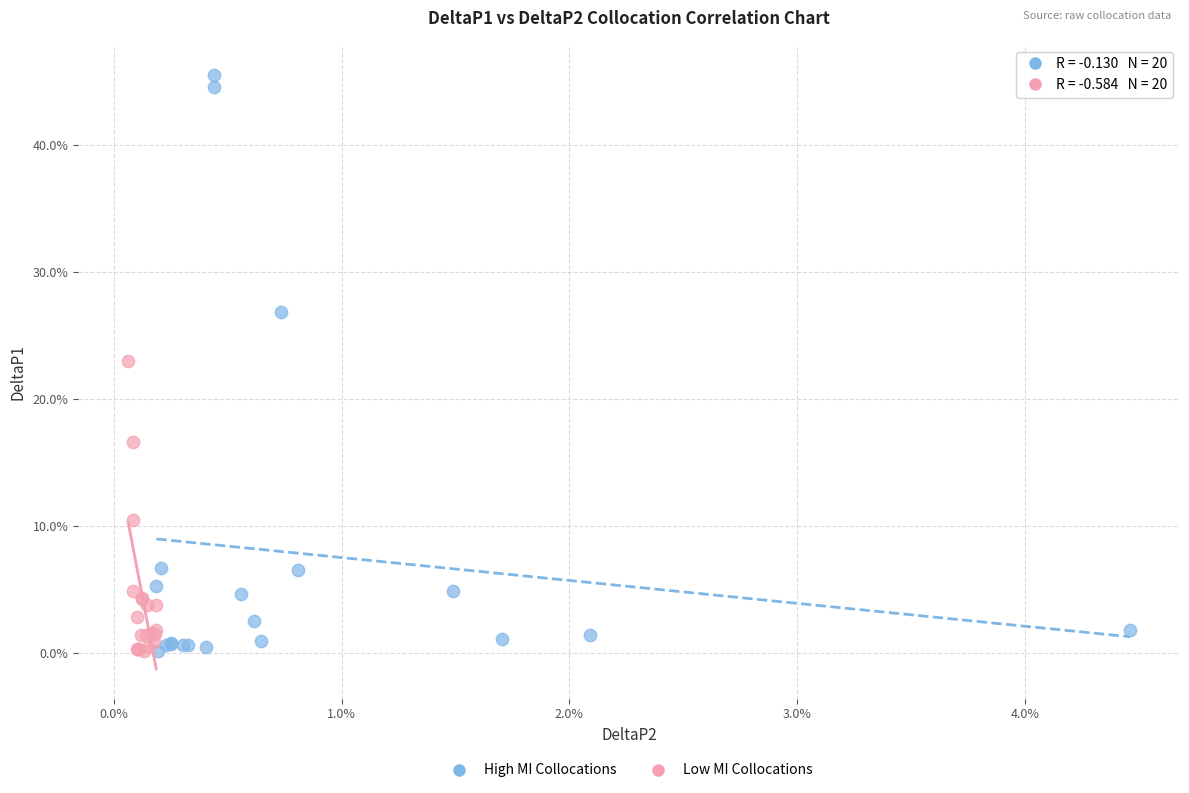

Which series reaches the maximum Y coordinate?

High MI Collocations